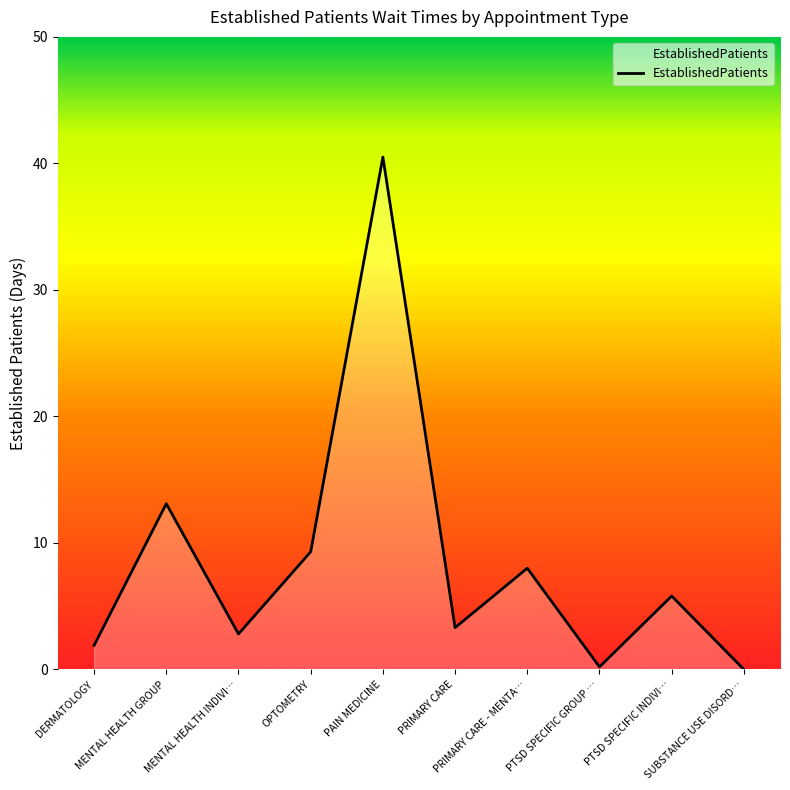

What is the difference between the maximum and minimum values?

40.5